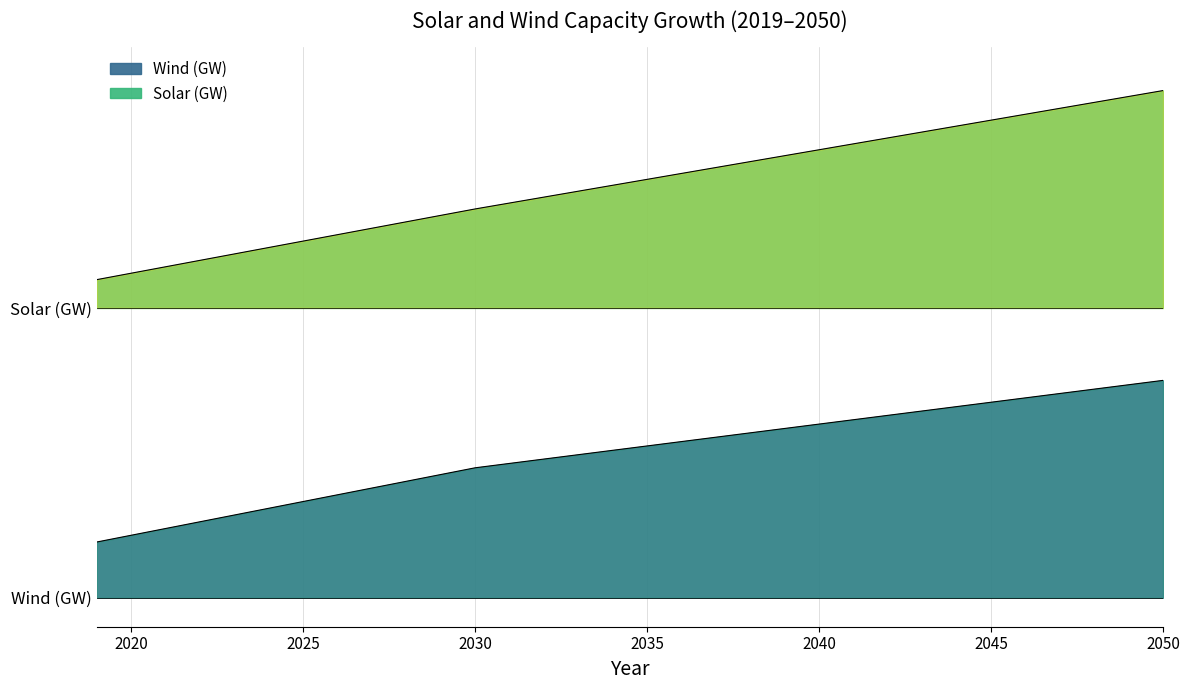

What are all the series names shown in the legend?

Solar (GW), Wind (GW)